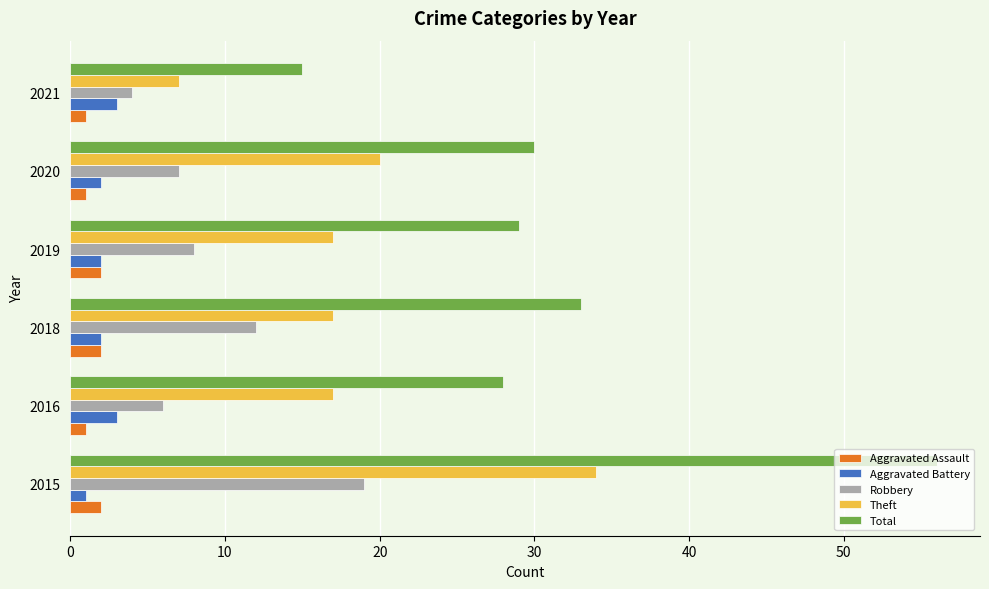

Is the value of Total at 2015 greater than the value of Theft at 2016?

Yes